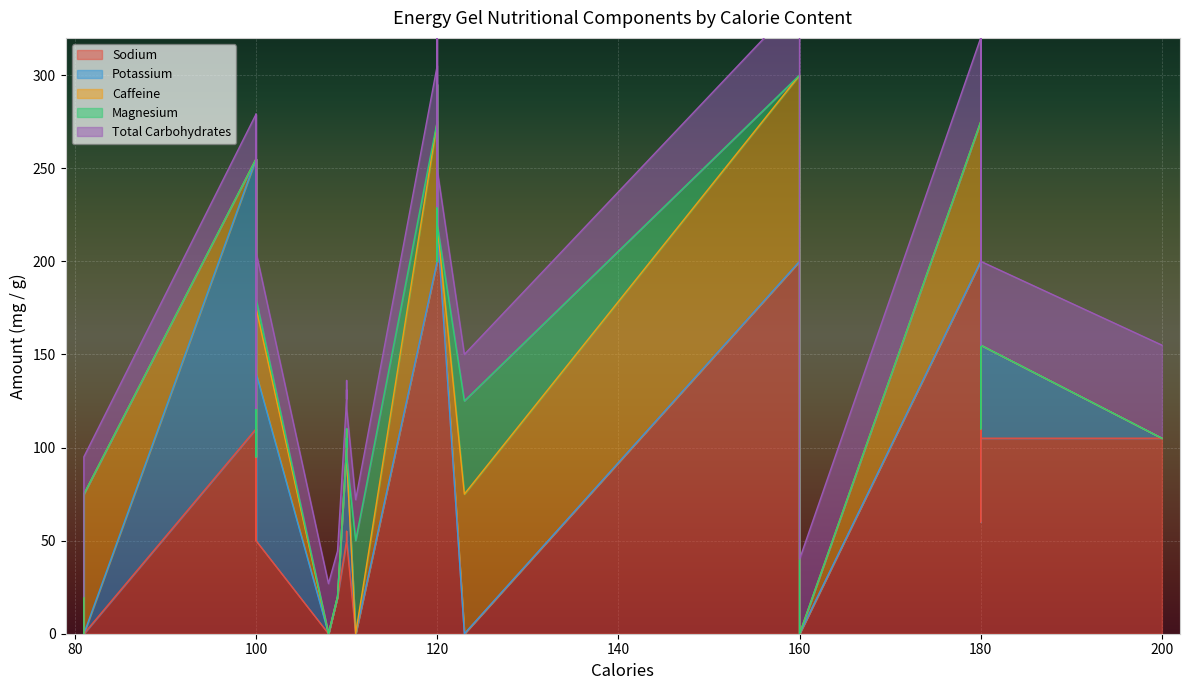

What are all the series names shown in the legend?

Sodium, Potassium, Caffeine, Magnesium, Total Carbohydrates